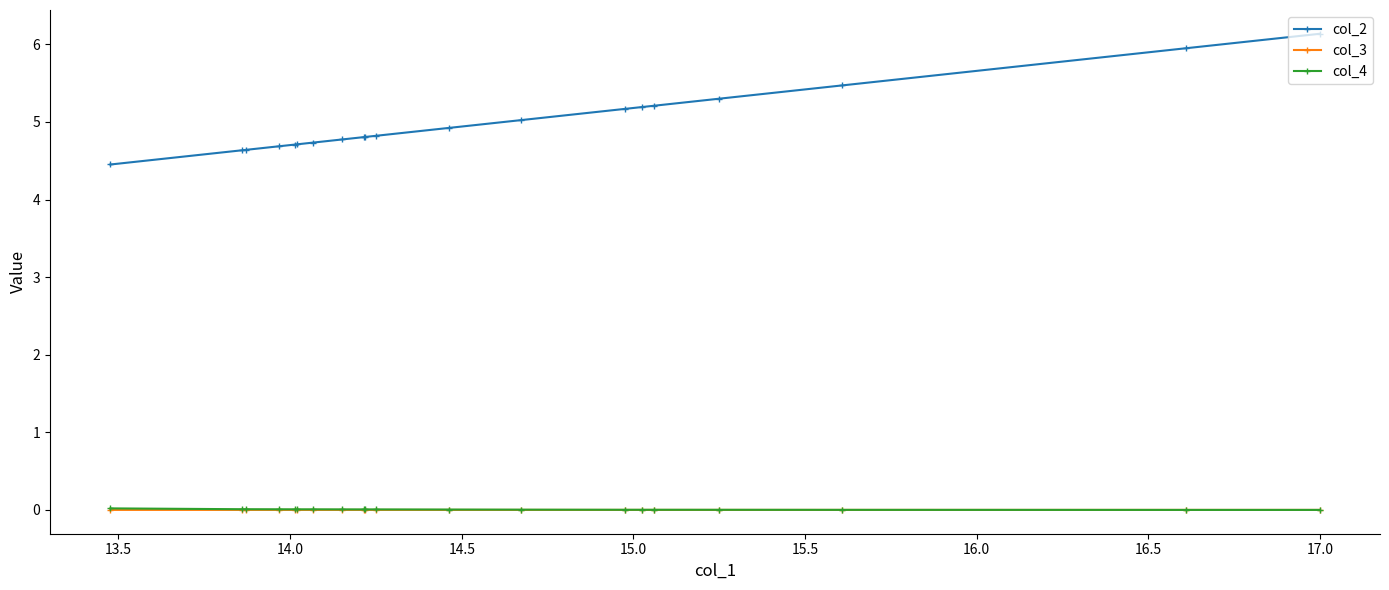

Which series has the widest spread of values?

col_2